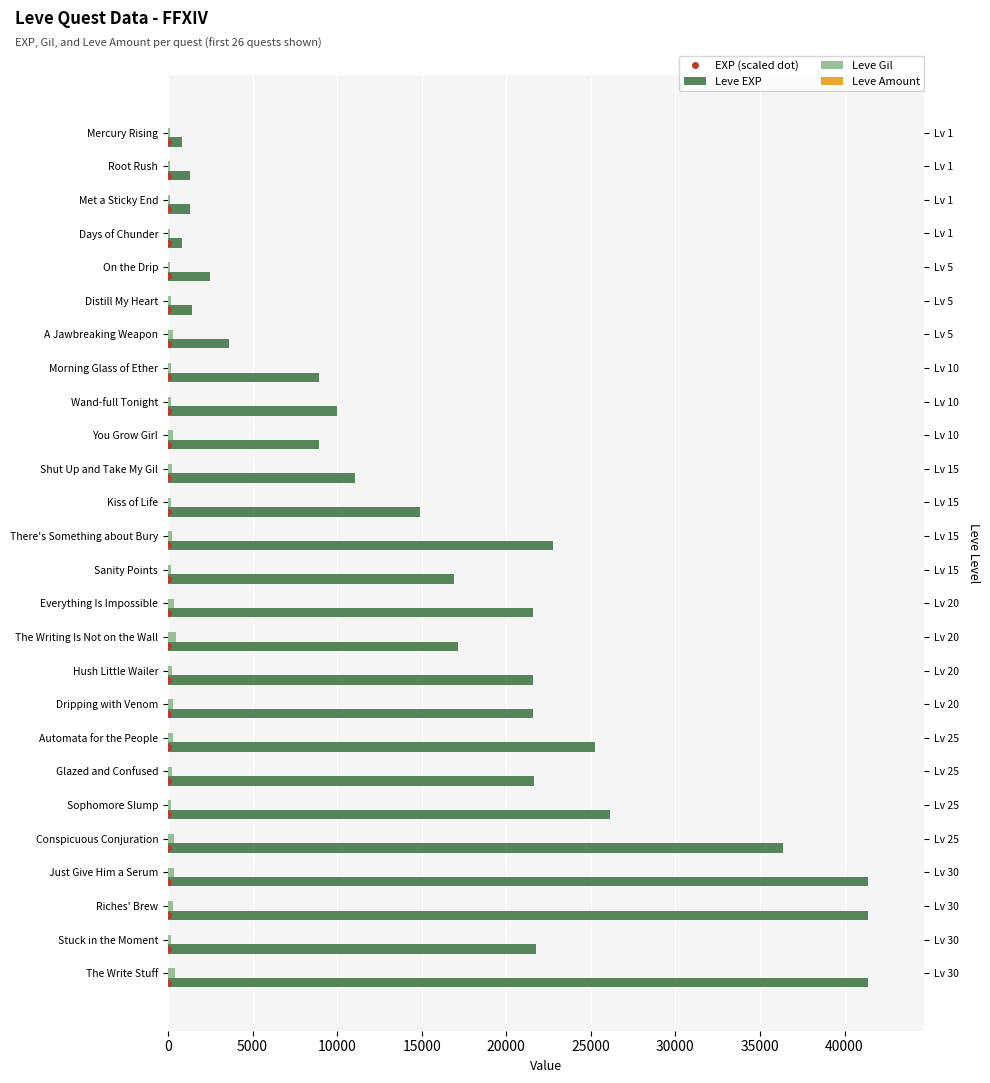

Count the number of categories in the chart.

26